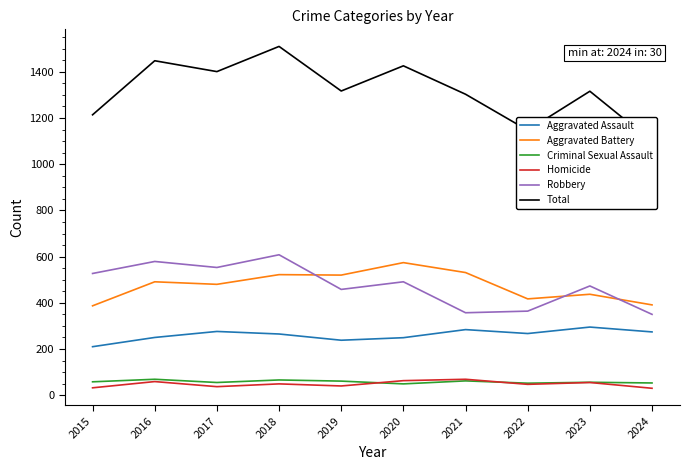

Rank the categories by Aggravated Assault value from highest to lowest.

2023, 2021, 2017, 2024, 2022, 2018, 2016, 2020, 2019, 2015